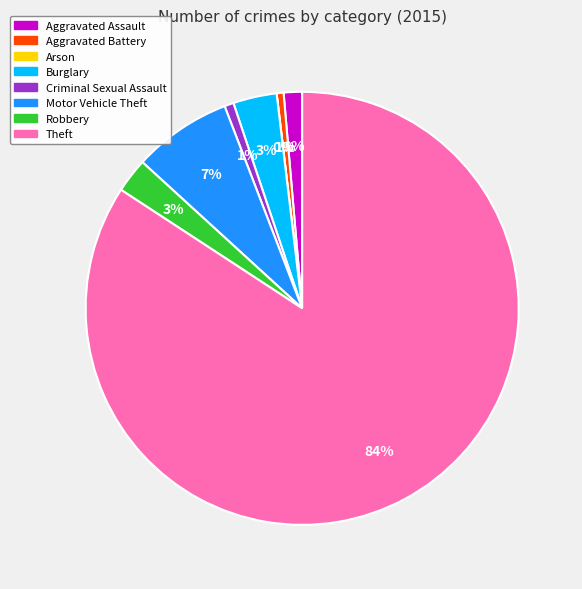

Rank the categories by value from highest to lowest.

Theft, Motor Vehicle Theft, Burglary, Robbery, Aggravated Assault, Criminal Sexual Assault, Aggravated Battery, Arson